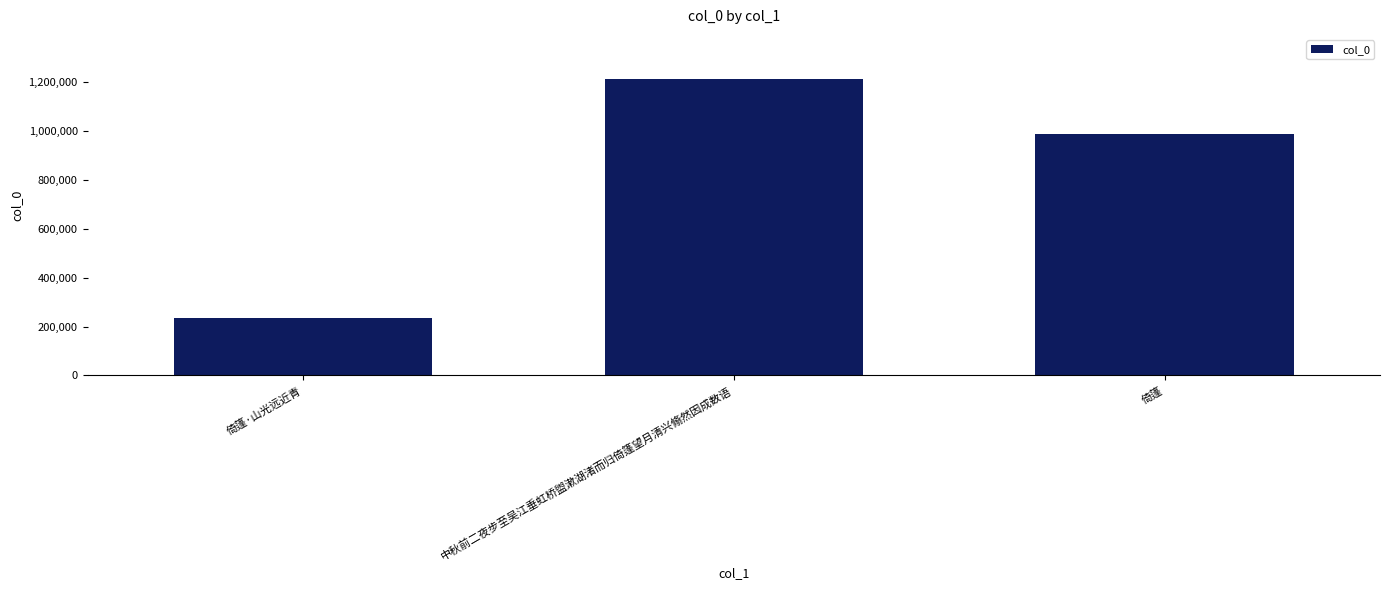

What is the ratio of the value at 倚篷·山光远近青 to the value at 中秋前二夜步至吴江垂虹桥盥漱湖渚而归倚篷望月清兴翛然因成数语?

0.2